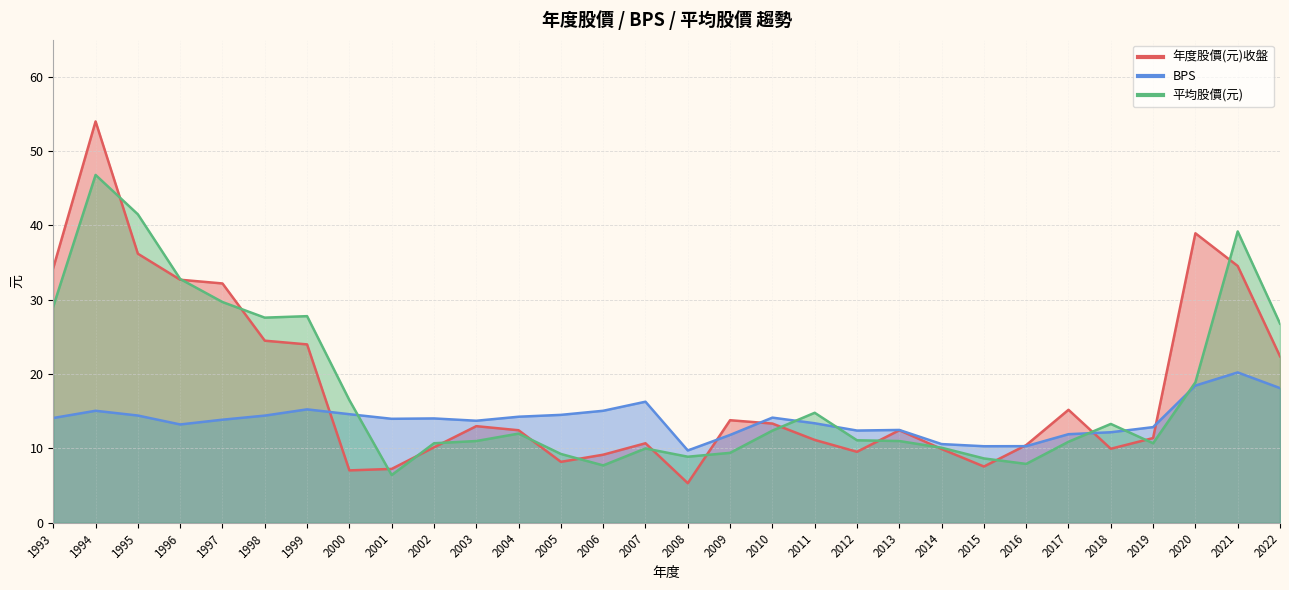

How many times do 年度股價(元)收盤 and BPS cross each other?

6